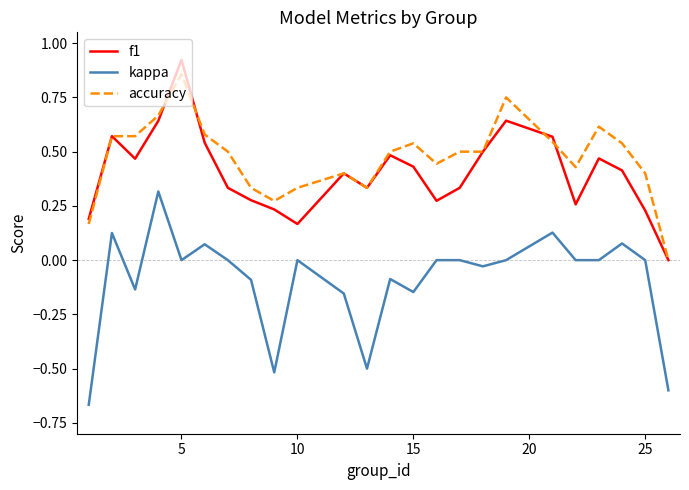

True or false: f1 and kappa intersect in this chart.

False